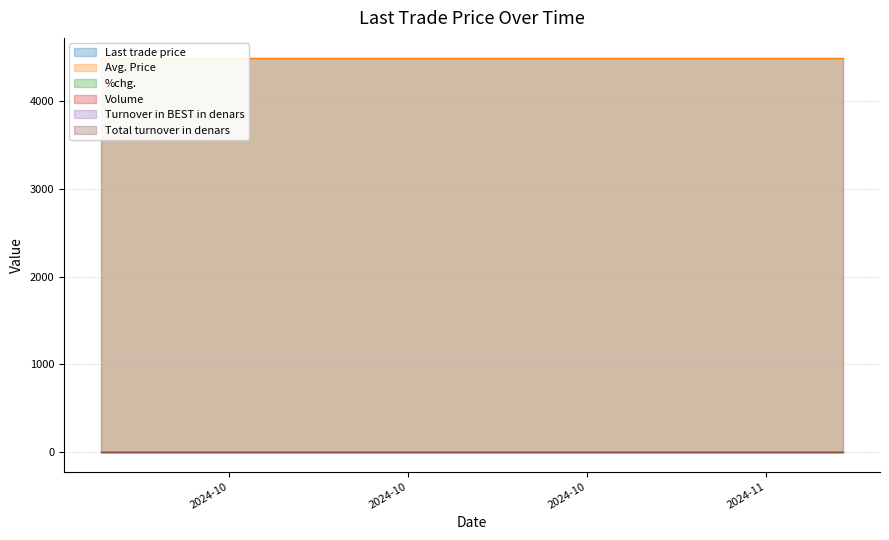

Reading right to left, what are all the values shown in this chart?

Last trade price: 4500	4500	4500	4500	4500	4500	4500	4500	4500	4500	4500	4500	4500	4500	4500	4500	4500	4500	4500	4500
Avg. Price: 4500	4500	4500	4500	4500	4500	4500	4500	4500	4500	4500	4500	4500	4500	4500	4500	4500	4500	4500	4500
%chg.: 0	0	0	0	0	0	0	0	0	0	0	0	0	0	0	0	0	0	0	0
Volume: 0	0	0	0	0	0	0	0	0	0	0	0	0	0	0	0	0	0	0	0
Turnover in BEST in denars: 0	0	0	0	0	0	0	0	0	0	0	0	0	0	0	0	0	0	0	0
Total turnover in denars: 0	0	0	0	0	0	0	0	0	0	0	0	0	0	0	0	0	0	0	0